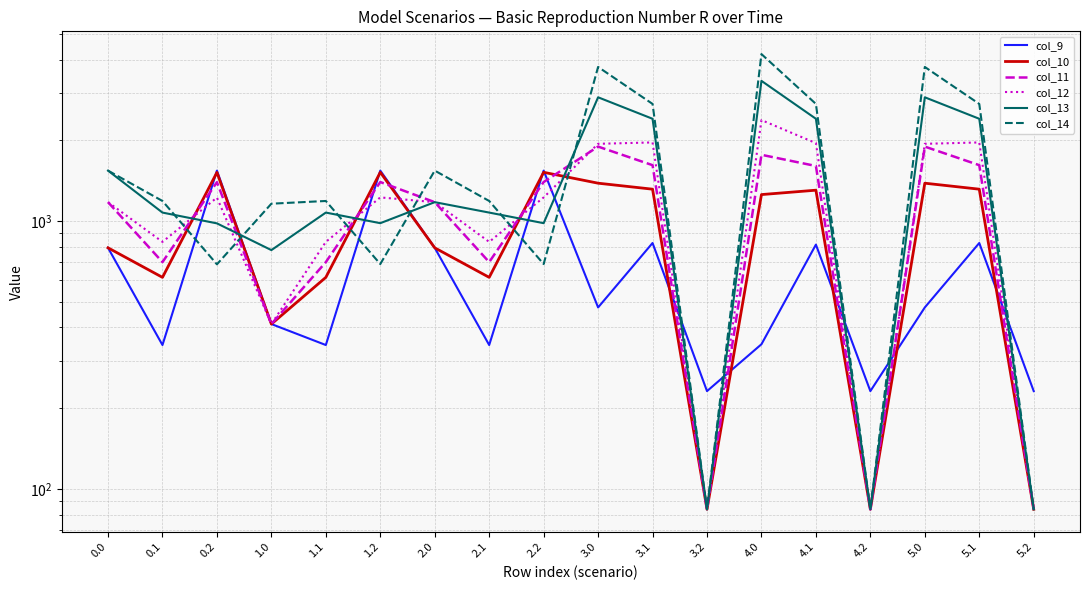

Reading left to right, transcribe all the data shown in this chart.

col_9: 793.1	343.9	1540.0	412.0	343.9	1540.0	793.1	343.9	1540.0	475.1	826.6	231.5	346.3	815.3	231.5	475.1	826.6	231.5
col_10: 793.1	615.3	1516.2	412.0	615.3	1517.8	793.1	615.3	1517.8	1382.2	1312.8	83.8	1253.3	1301.5	83.8	1382.2	1312.8	83.8
col_11: 1174.3	701.4	1394.4	412.0	701.4	1396.0	1174.3	701.4	1396.0	1893.0	1613.7	83.8	1764.1	1602.4	83.8	1893.0	1613.7	83.8
col_12: 1174.3	834.7	1221.5	412.0	834.7	1223.1	1174.3	834.7	1223.1	1938.8	1961.9	83.8	2377.4	1950.5	83.8	1938.8	1961.9	83.8
col_13: 1540.0	1073.7	978.6	777.7	1073.7	980.2	1174.3	1073.7	980.2	2891.8	2404.4	83.8	3330.4	2404.4	83.8	2891.8	2404.4	83.8
col_14: 1540.0	1186.2	688.2	1158.8	1186.2	689.8	1540.0	1186.2	689.8	3753.4	2731.8	83.8	4192.0	2731.8	83.8	3753.4	2731.8	83.8